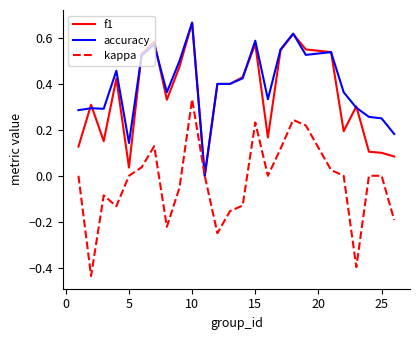

What are all the series names shown in the legend?

f1, accuracy, kappa